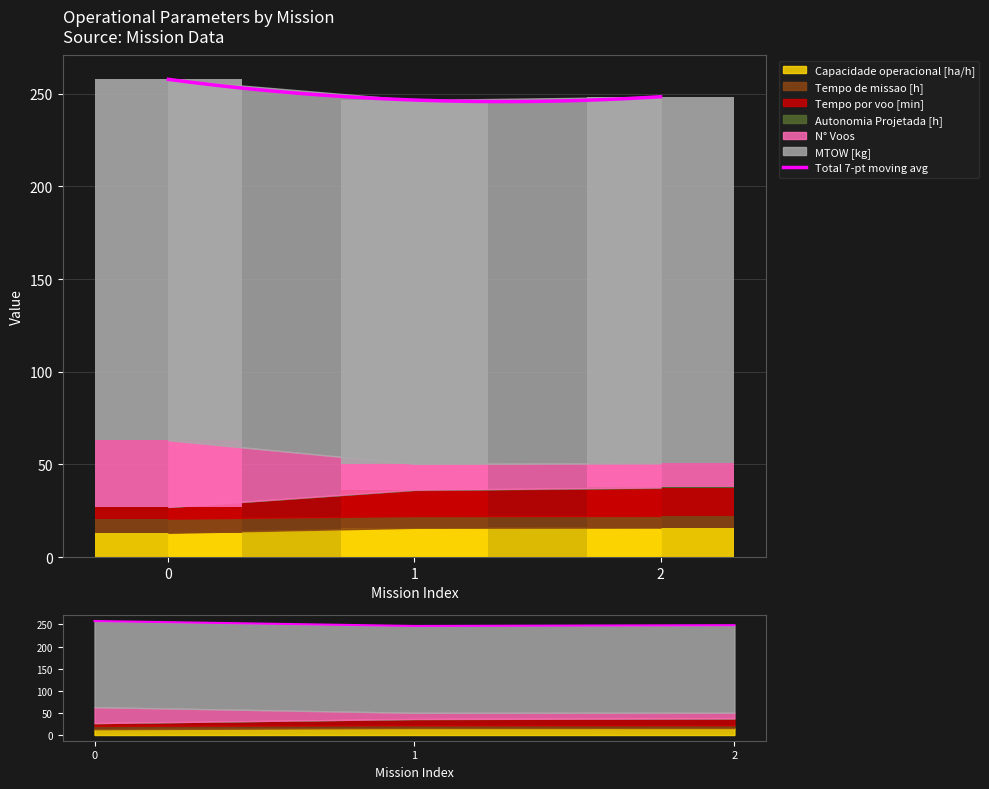

What is the difference between the Autonomia Projetada [h] values at 2 and 0?

0.2